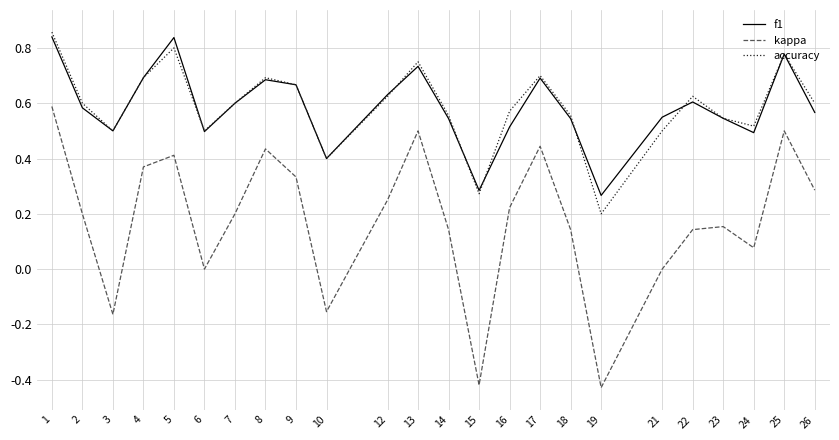

True or false: kappa and accuracy cross at least once.

False